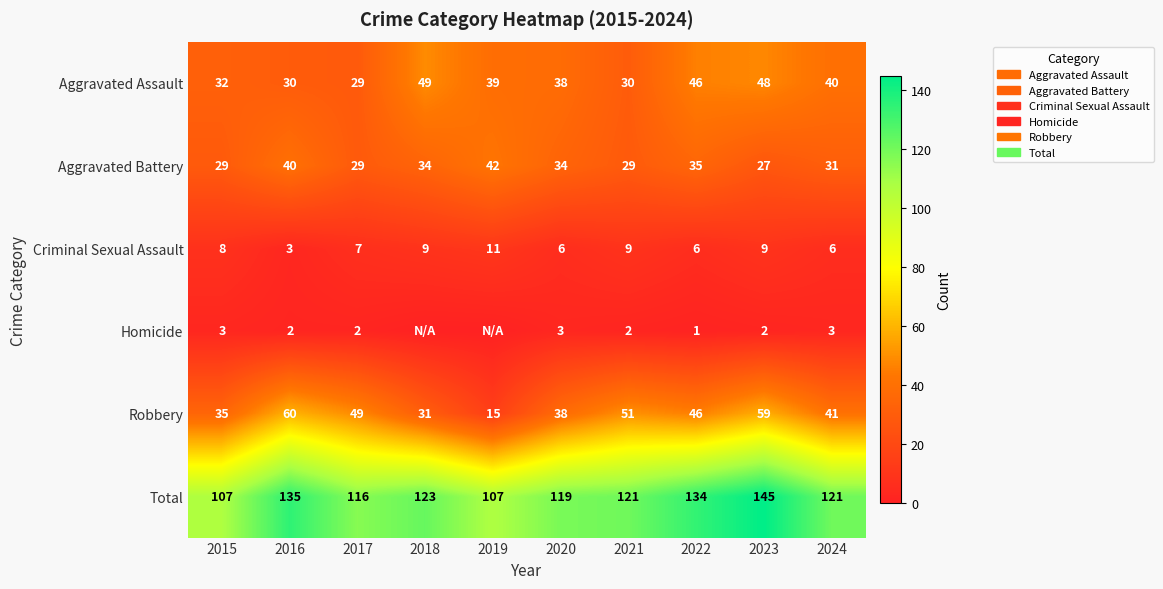

Where is Aggravated Assault nearest to the value 39?

2019